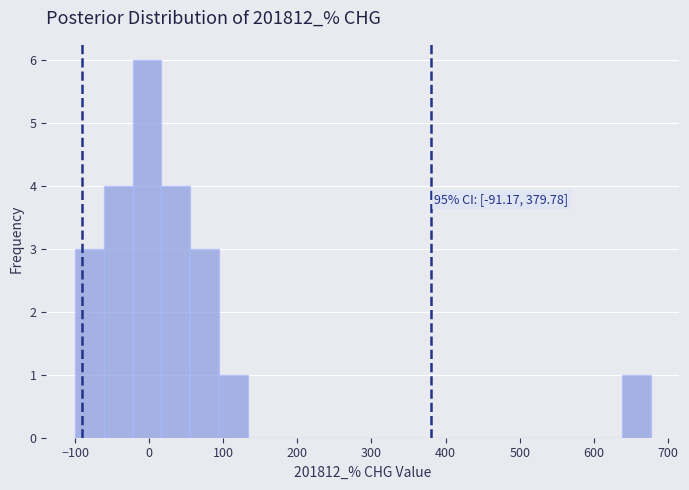

Around what value on the x-axis is the tallest bar? Give the approximate position of its centre, as read against the axis.

0